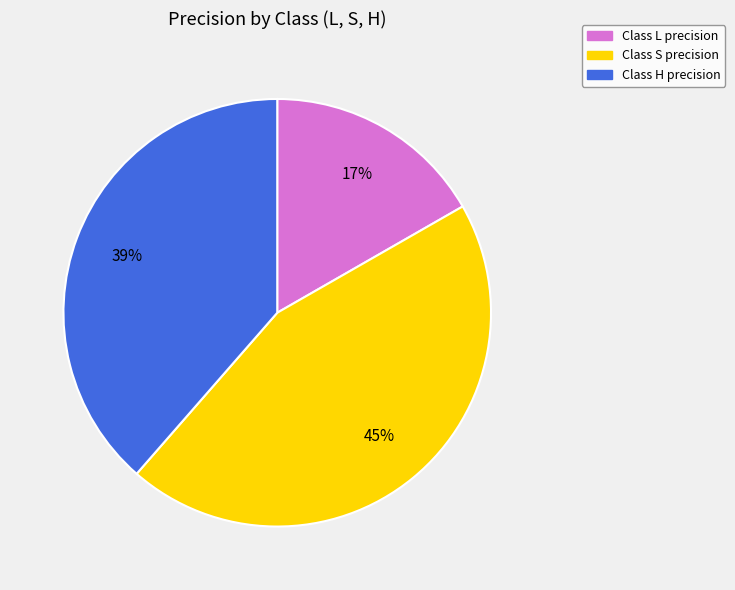

How many slices are in this pie chart?

3